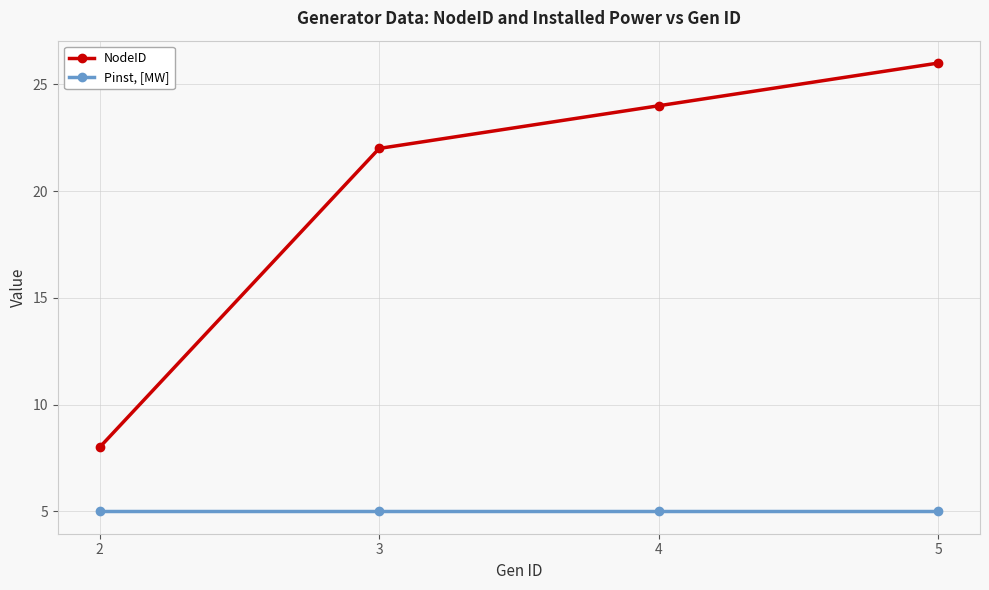

Which series has the largest total across all categories?

NodeID